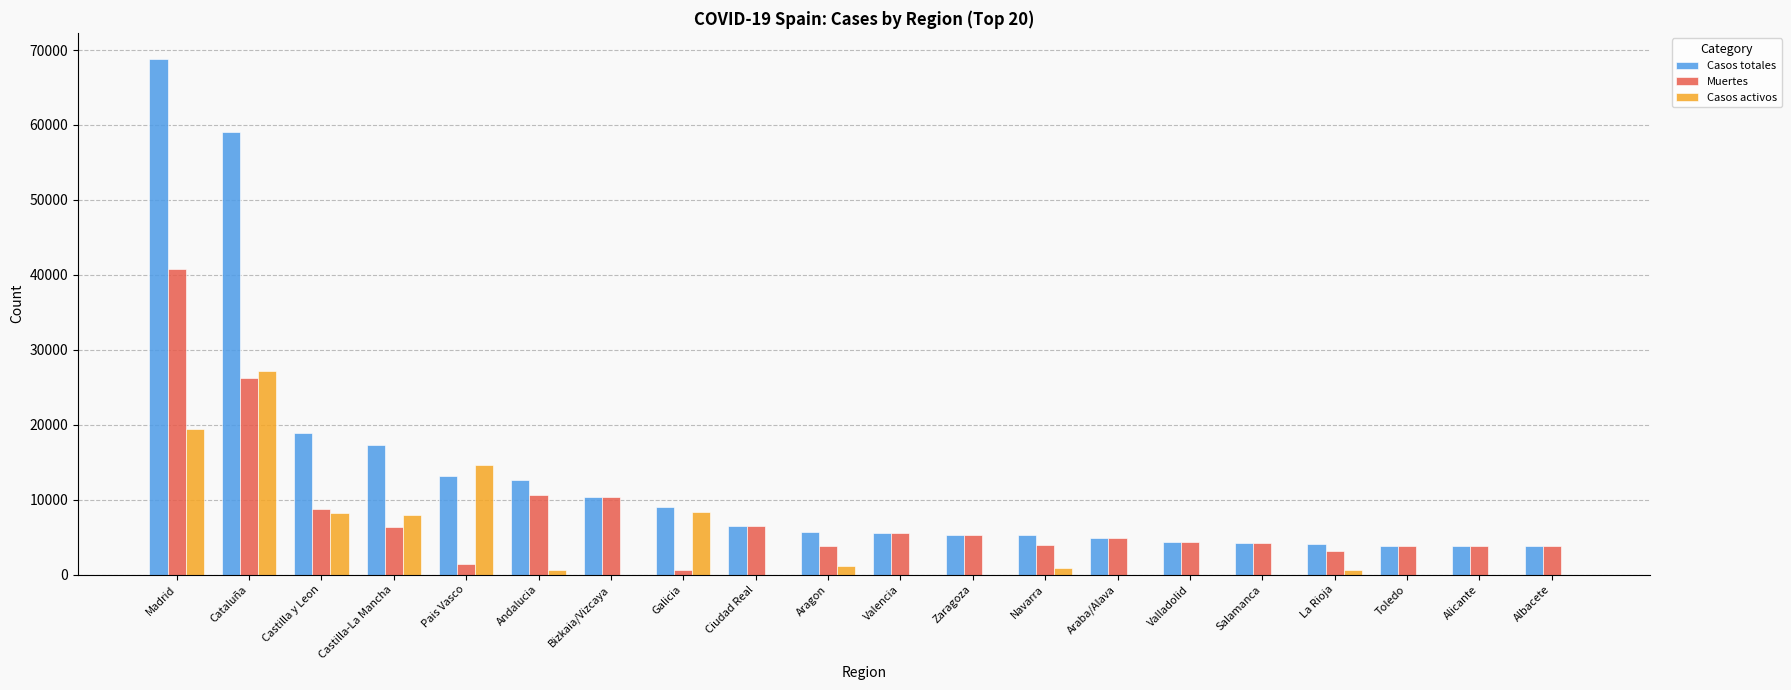

Where does the Casos activos series first go above 583?

Madrid